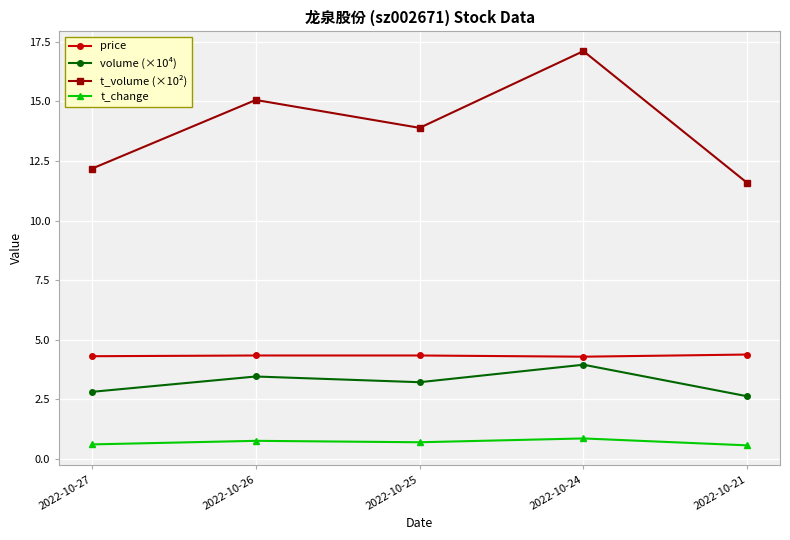

Does the chart have visible grid lines?

Yes